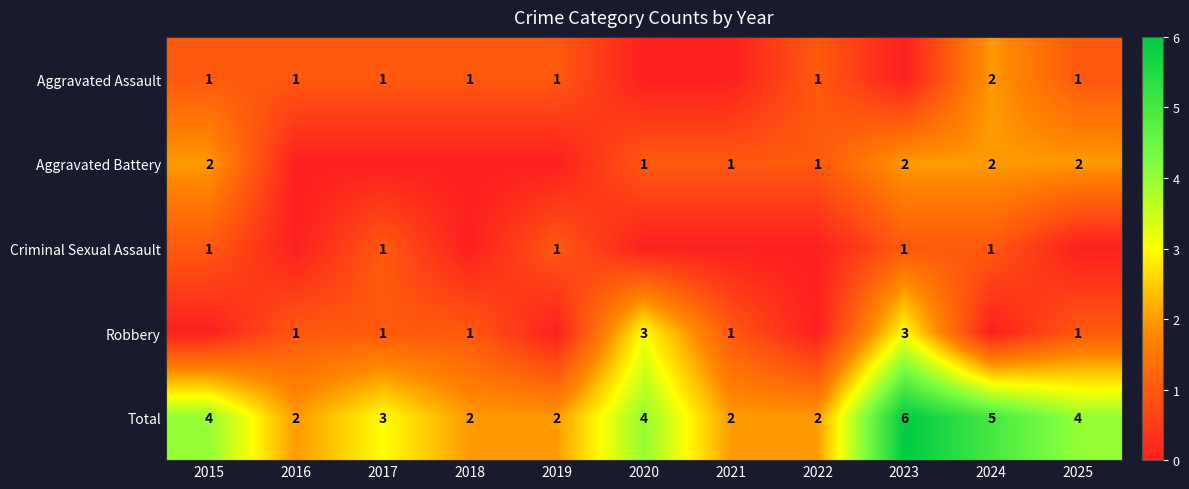

Which series has the largest total across all categories?

Total